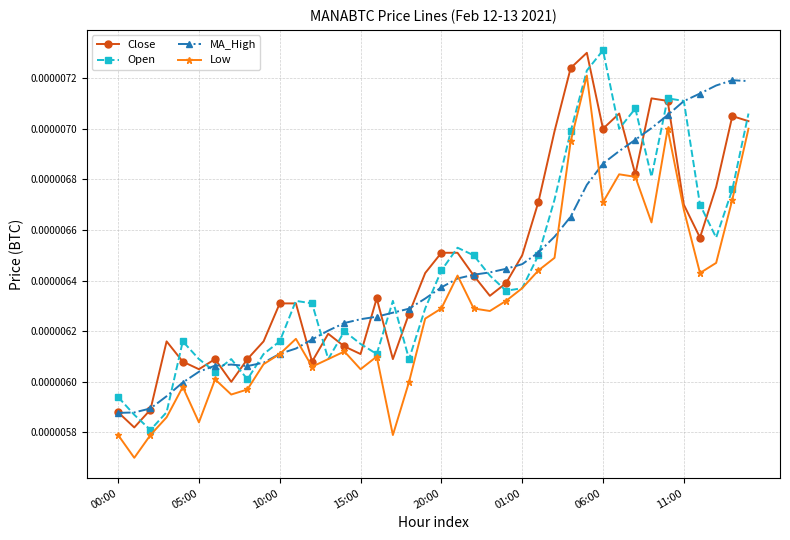

What are all the series names shown in the legend?

Close, Open, MA_High, Low